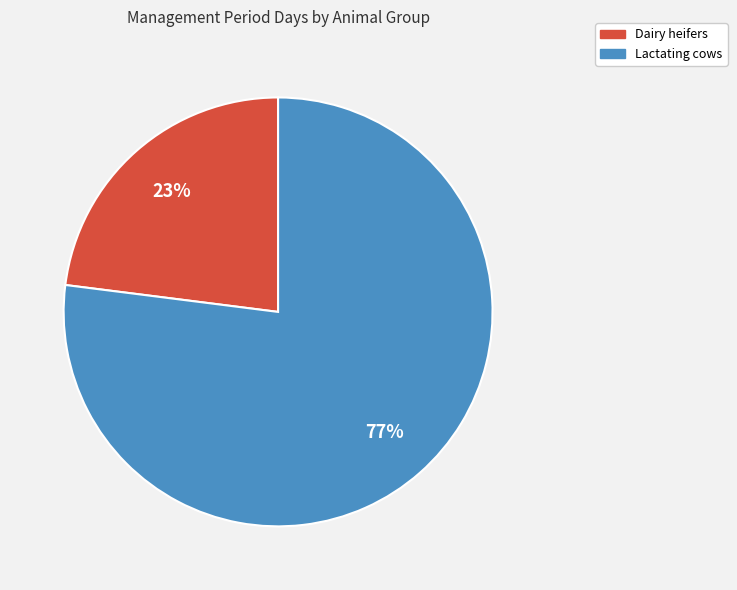

To the nearest percent, what is the average slice percentage?

50%